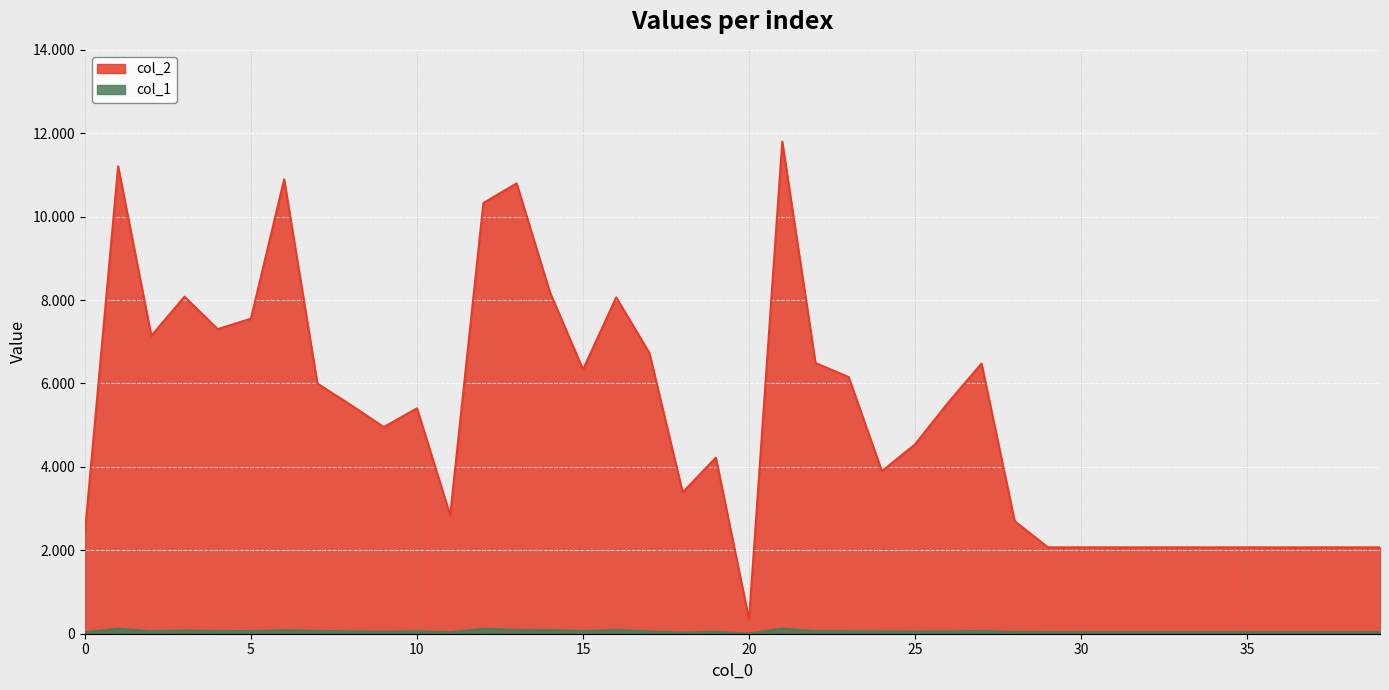

At which category does col_1 reach its first local valley?

2